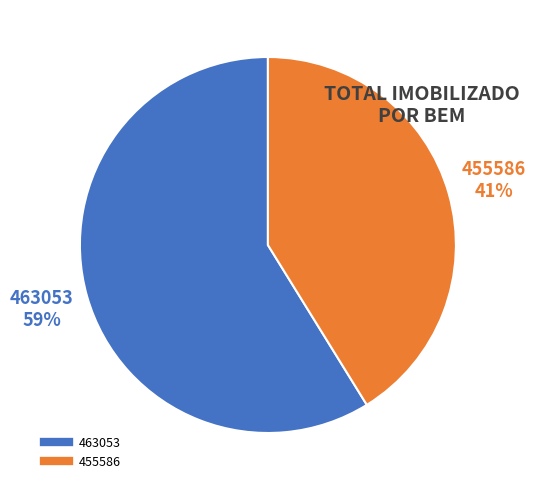

Between 463053 and 455586, which is larger?

463053